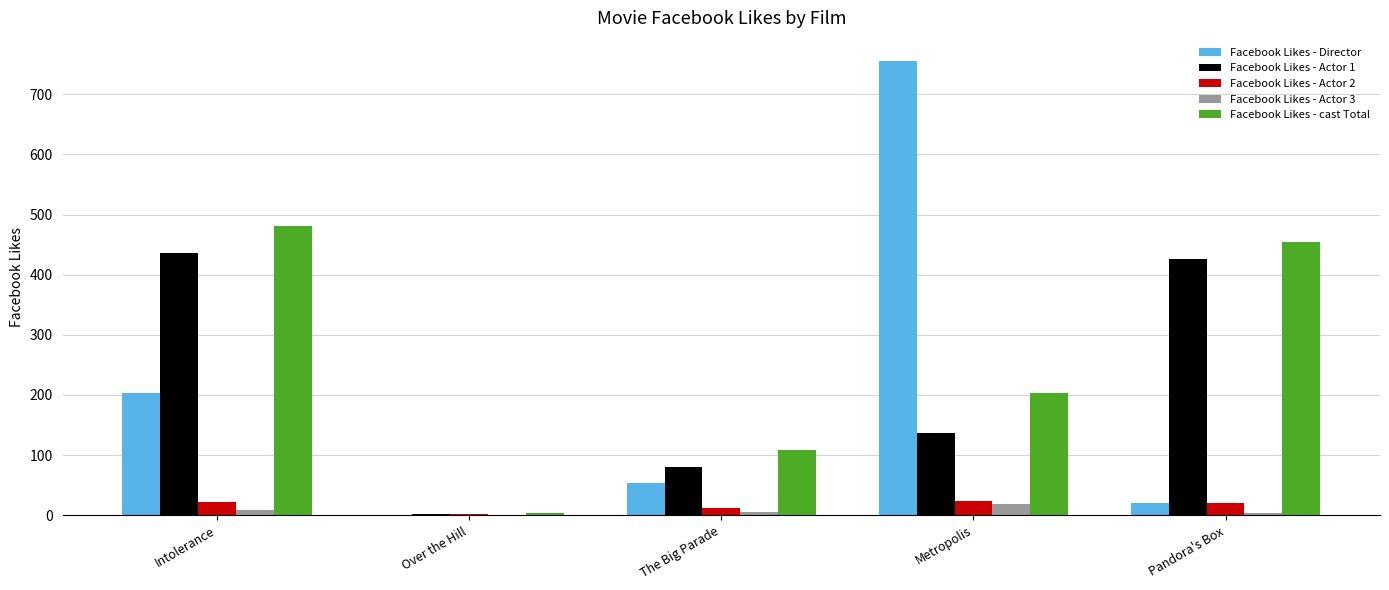

Between Over the Hill and Metropolis, which series saw the biggest shift?

Facebook Likes - Director